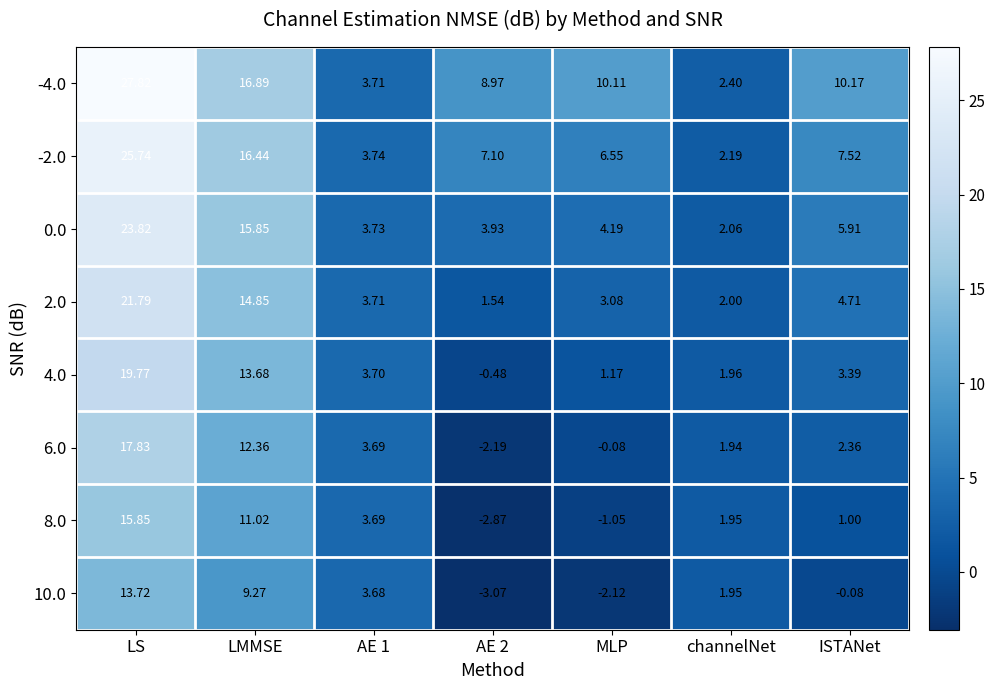

What is the maximum value shown in the chart?

27.8